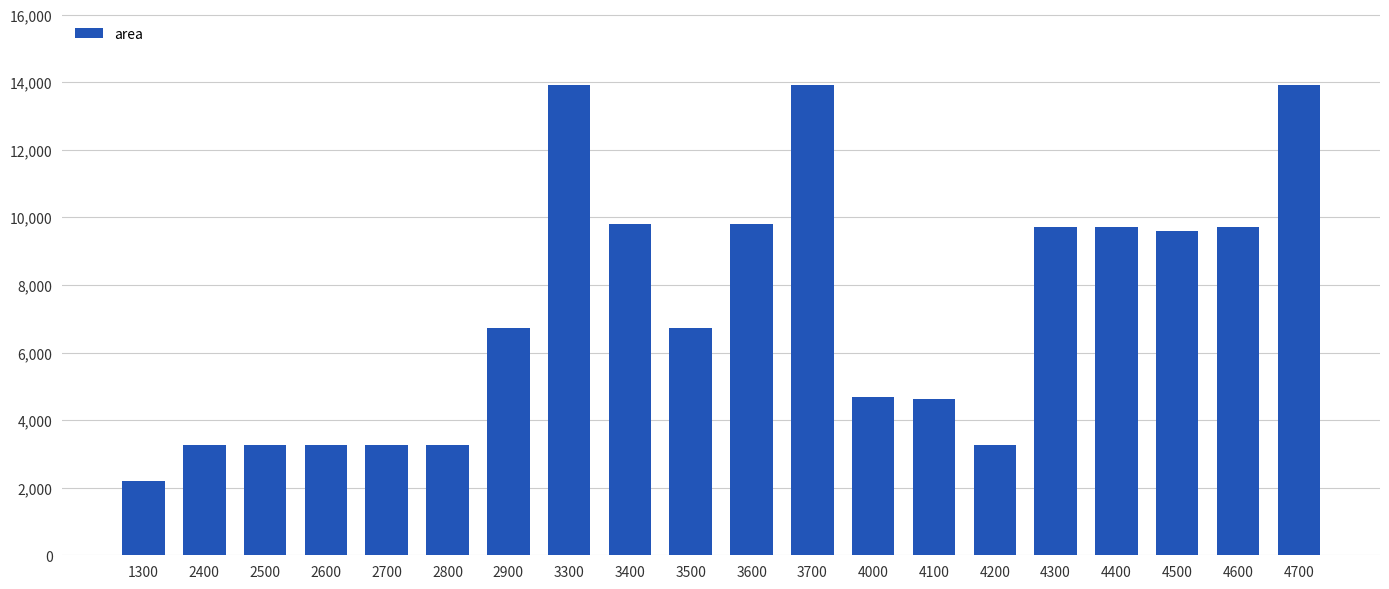

What is the maximum value shown in the chart?

13924